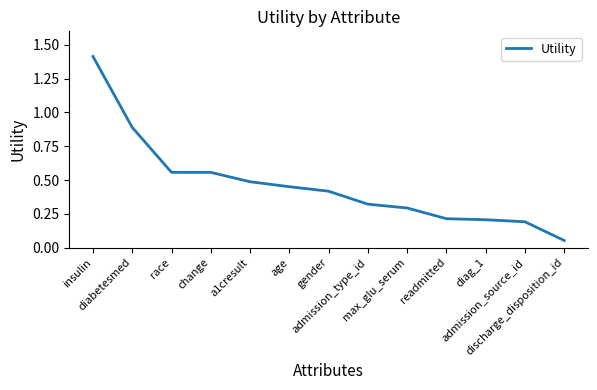

Does the chart display data point markers on the line(s)?

No